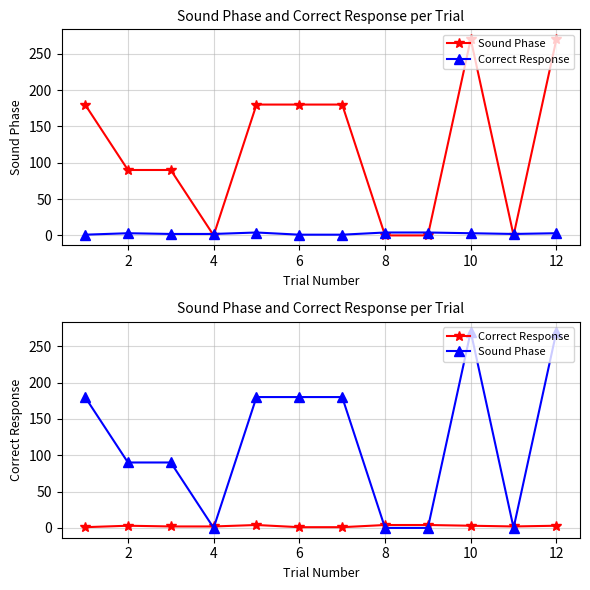

Between 11 and 0, which is larger?

11